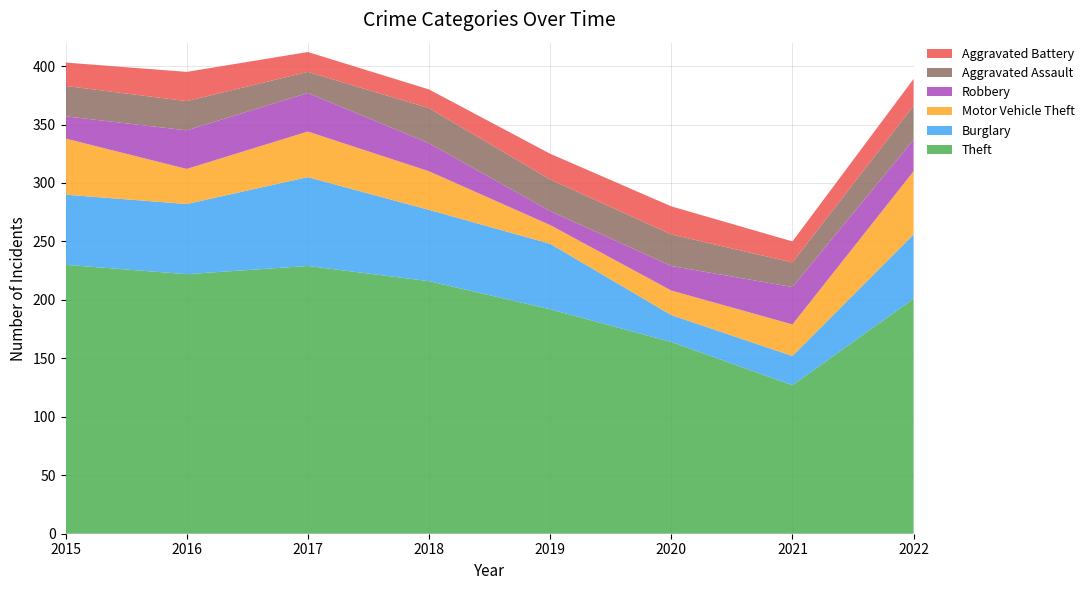

Reading left to right, transcribe all the data shown in this chart.

Theft: 230	222	229	216	192	164	127	201
Burglary: 60	60	76	61	56	23	25	55
Motor Vehicle Theft: 48	30	39	33	16	21	27	54
Robbery: 19	33	33	24	12	21	32	27
Aggravated Assault: 26	25	18	30	27	27	21	29
Aggravated Battery: 20	25	17	16	22	24	18	23